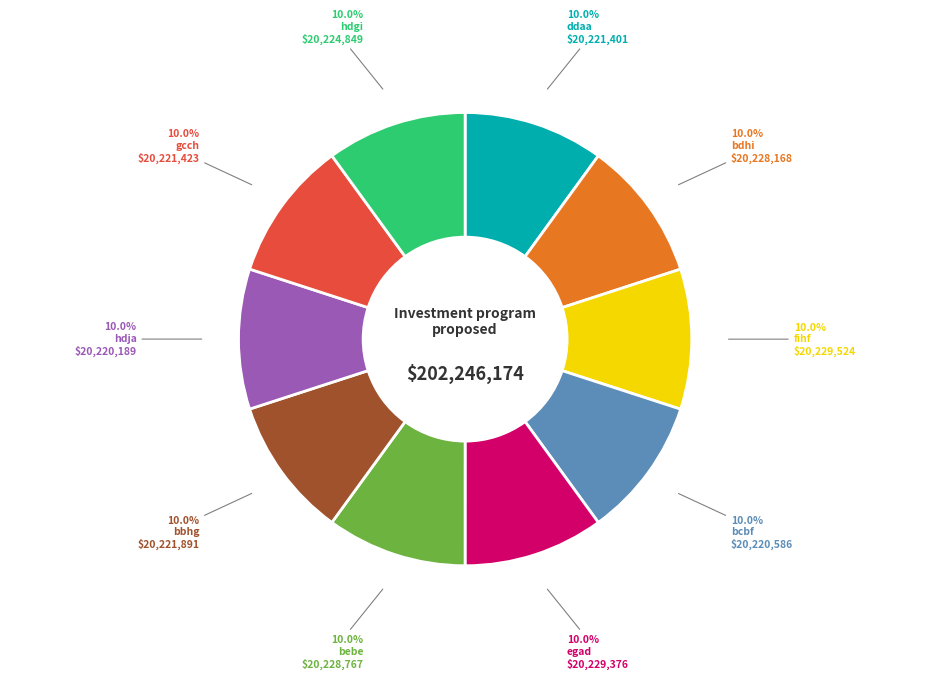

Is there a majority slice in this chart?

No